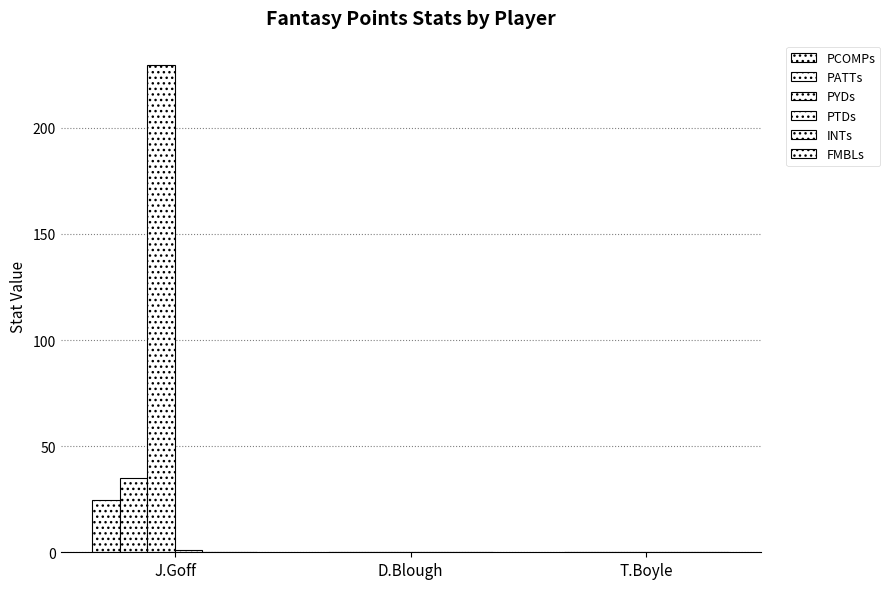

Are the bars grouped side by side (vs. stacked)?

Yes